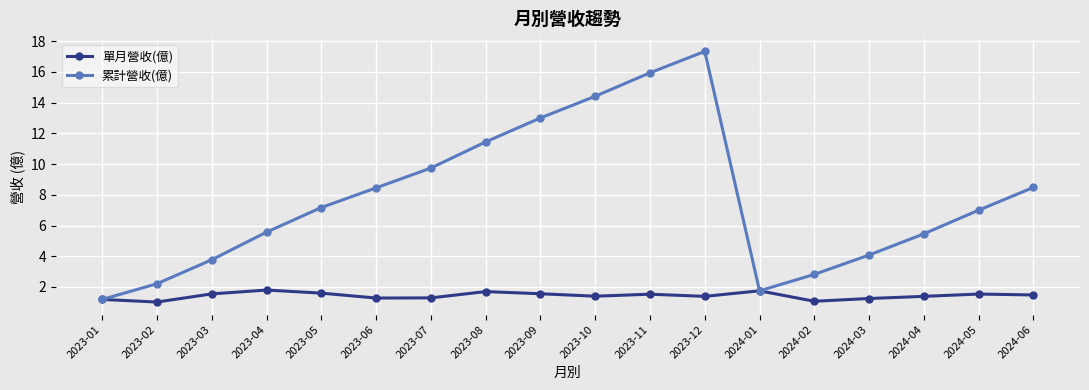

True or false: 單月營收(億) has a value of 1.6 at 2023-03.

True